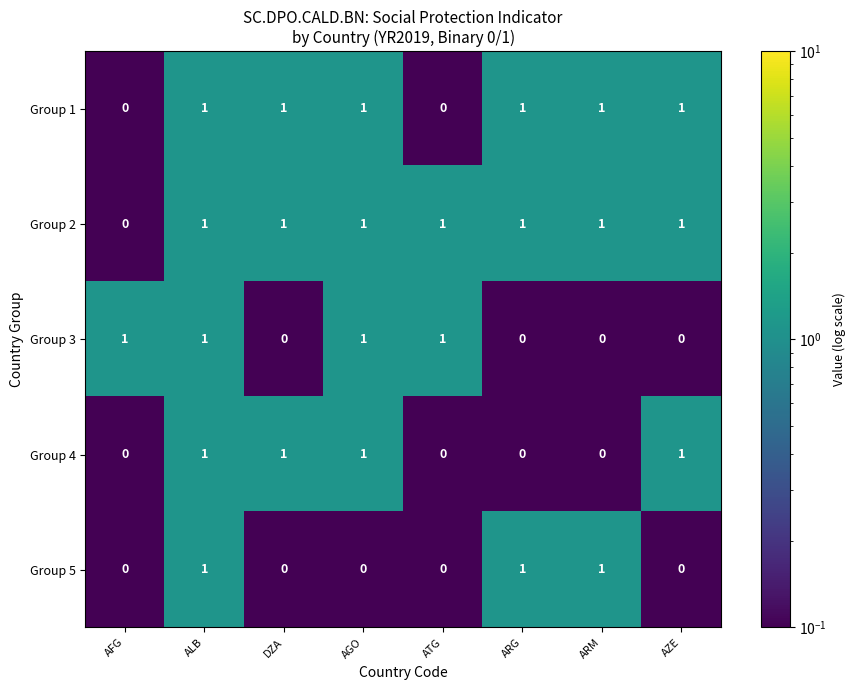

What is the smallest value displayed?

0